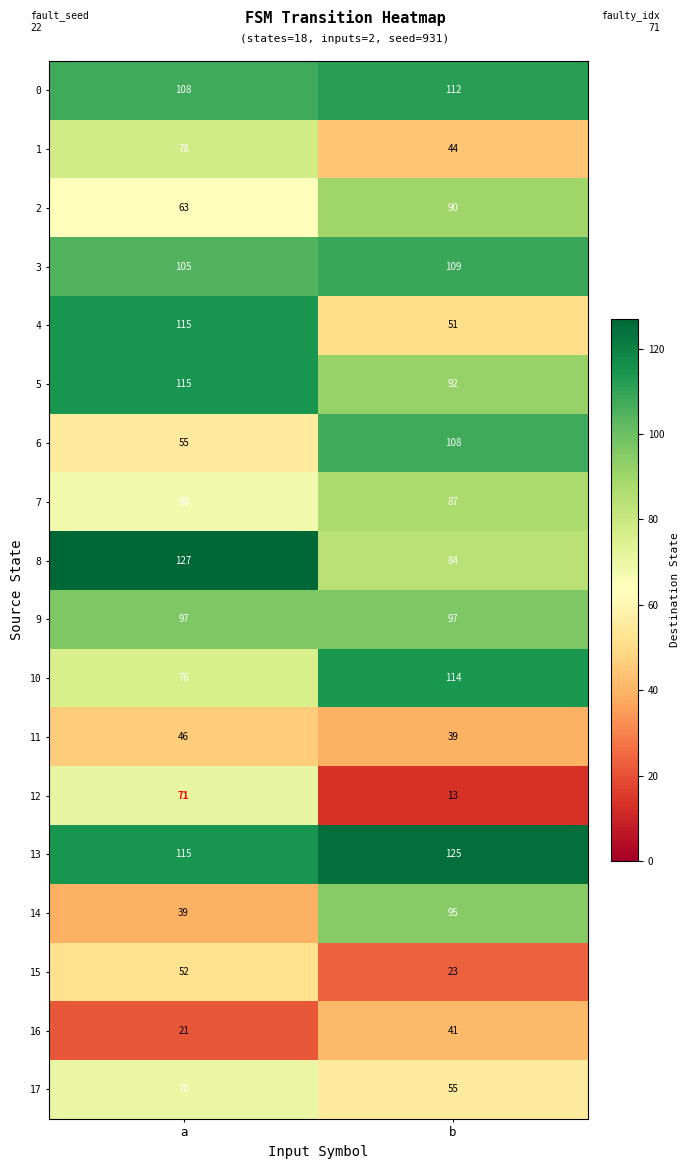

What is the total value across all series at a?

1421